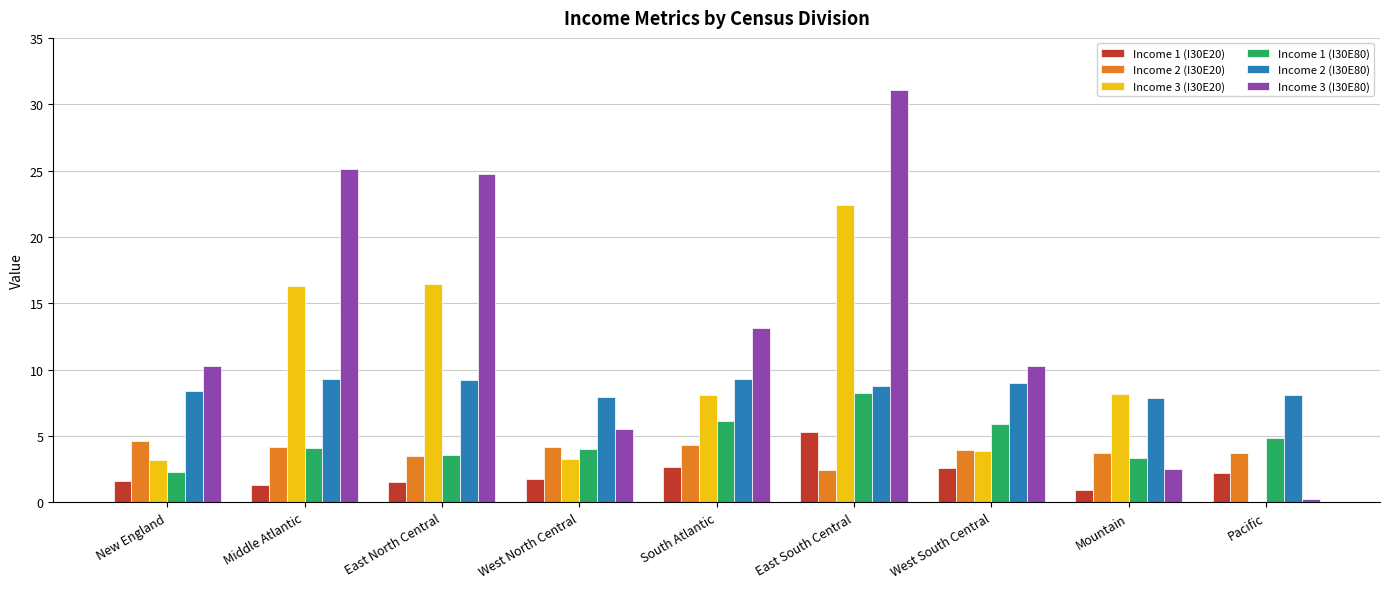

How many data points in Income 1 (I30E20) are above 1?

8